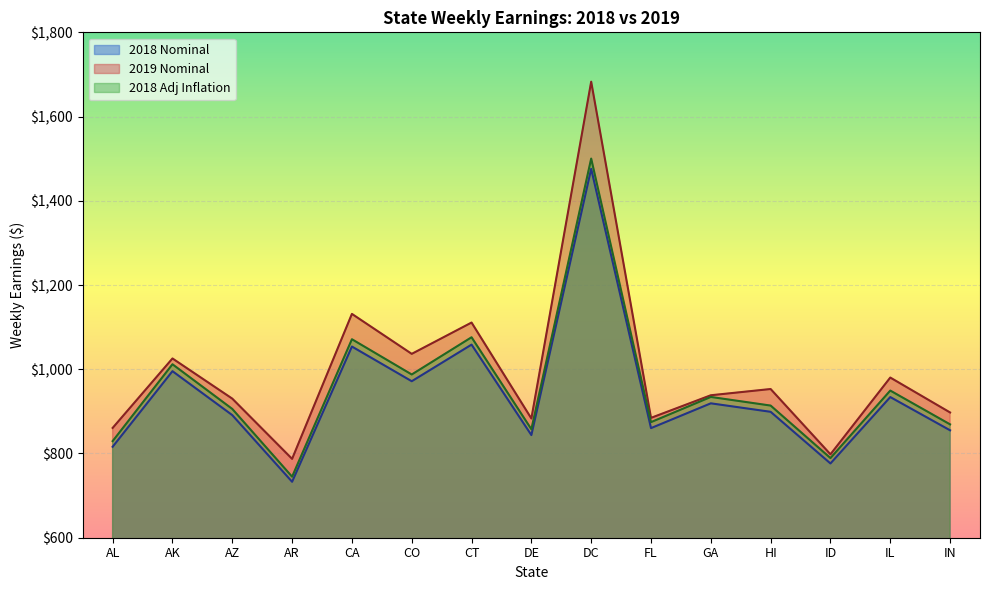

Does the chart display data point markers on the line(s)?

No